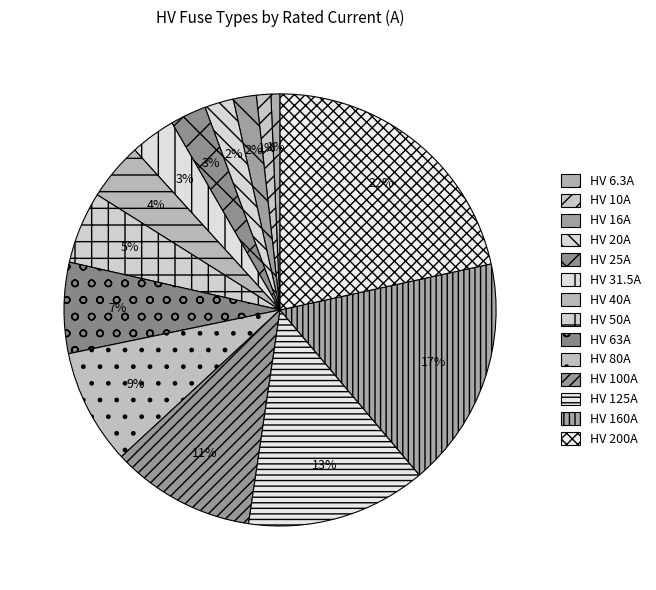

What is the change in value from HV 80A to HV 200A?

+120.0